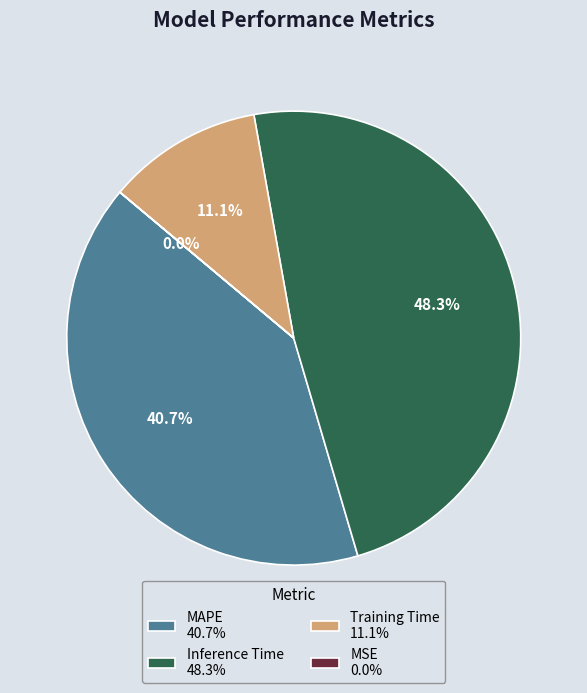

Does MAPE represent more than half of the total?

No